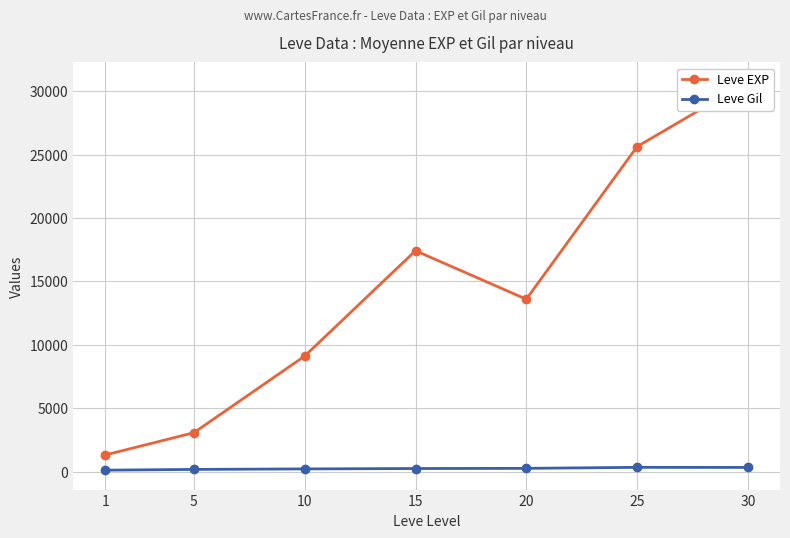

What is the total value across all series at 25?

25970